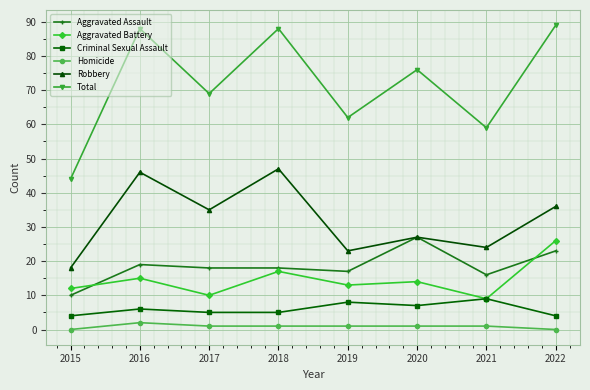

Where is the first local maximum for Homicide?

2016